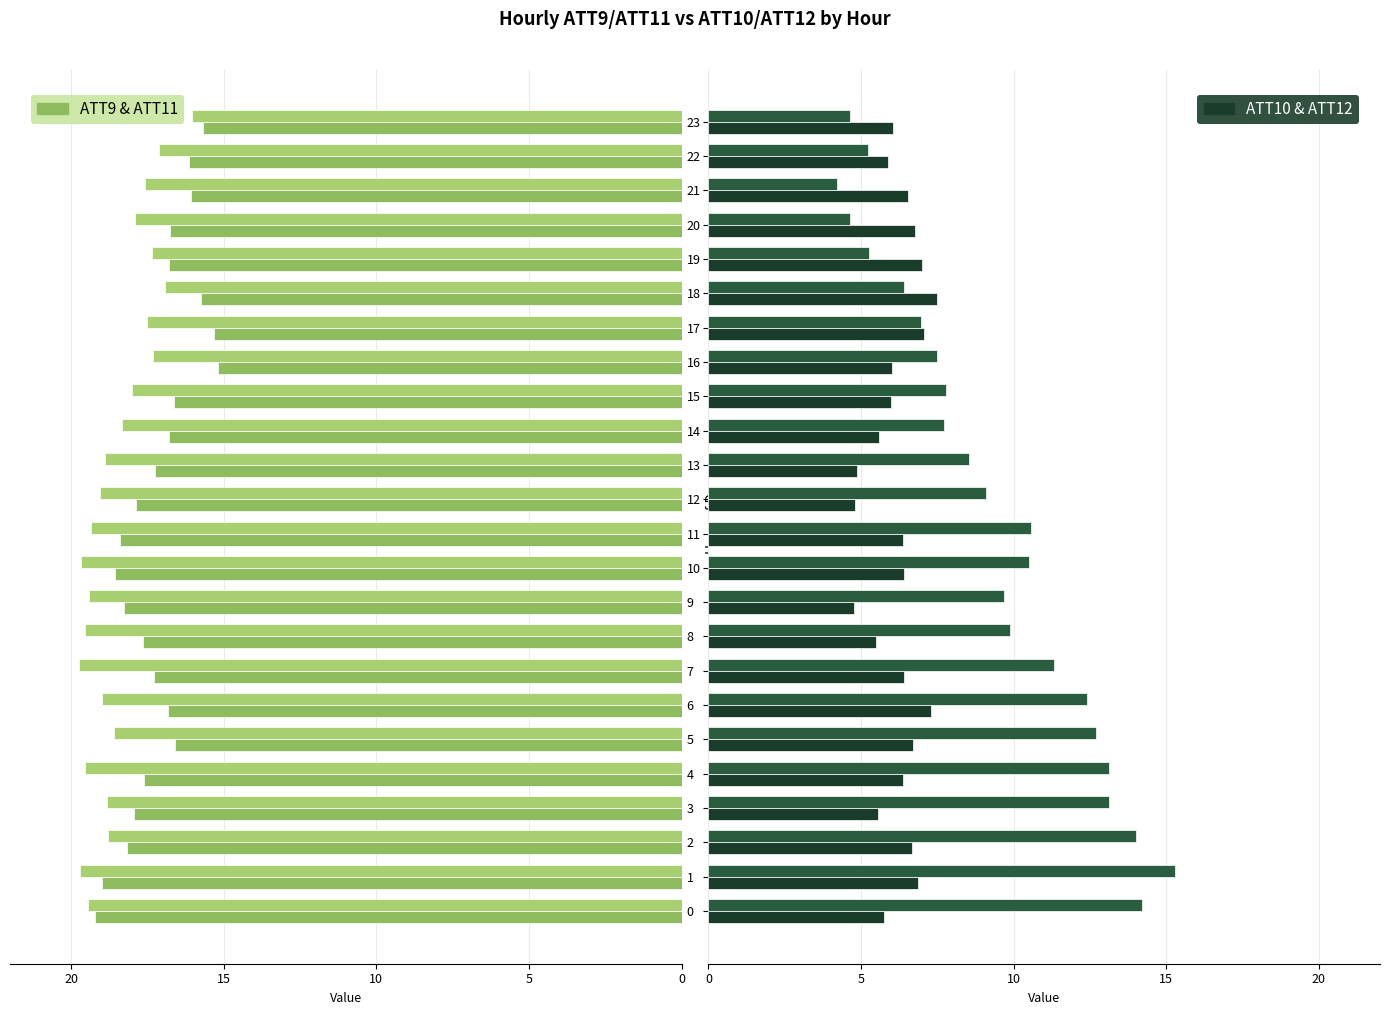

Reading right to left, list all the values displayed in this chart.

ATT9: -15.7	-16.1	-16.1	-16.7	-16.8	-15.7	-15.3	-15.2	-16.6	-16.8	-17.3	-17.9	-18.4	-18.6	-18.3	-17.6	-17.3	-16.8	-16.6	-17.6	-17.9	-18.2	-19.0	-19.2
ATT11: -16.0	-17.1	-17.6	-17.9	-17.4	-16.9	-17.5	-17.3	-18.0	-18.3	-18.9	-19.0	-19.4	-19.7	-19.4	-19.5	-19.7	-19.0	-18.6	-19.5	-18.8	-18.8	-19.7	-19.5
ATT10: 6.0	5.9	6.5	6.8	7.0	7.5	7.0	6.0	6.0	5.6	4.9	4.8	6.4	6.4	4.8	5.5	6.4	7.3	6.7	6.4	5.5	6.7	6.9	5.7
ATT12: 4.6	5.2	4.2	4.6	5.3	6.4	7.0	7.5	7.8	7.7	8.5	9.1	10.6	10.5	9.7	9.9	11.3	12.4	12.7	13.1	13.1	14.0	15.3	14.2